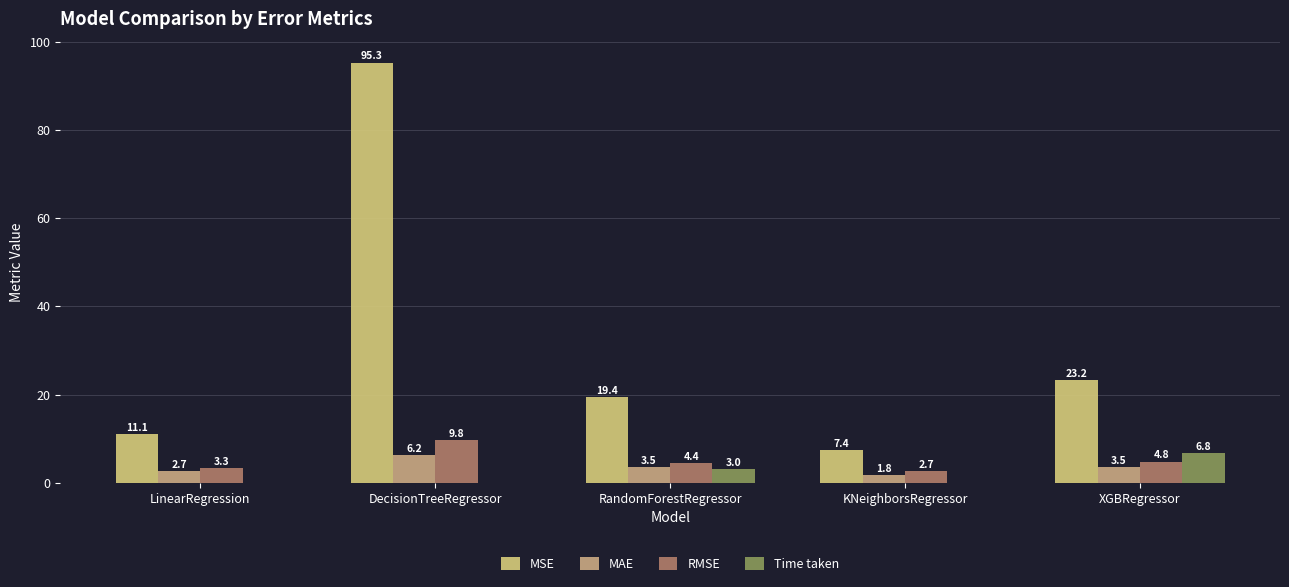

What is the maximum value shown in the chart?

95.3